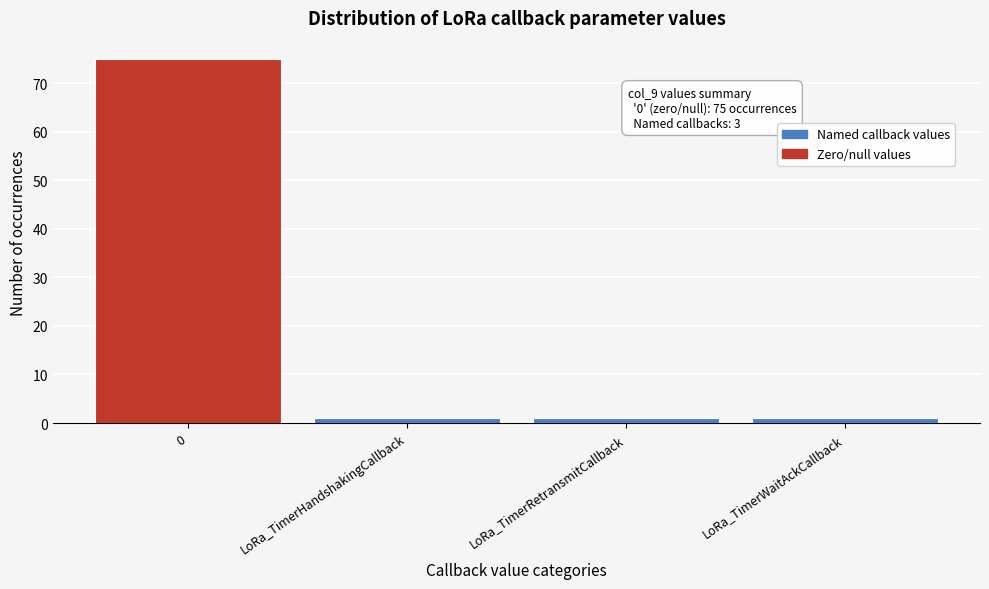

Reading left to right, transcribe all the data shown in this chart.

0=75	LoRa_TimerHandshakingCallback=1	LoRa_TimerRetransmitCallback=1	LoRa_TimerWaitAckCallback=1